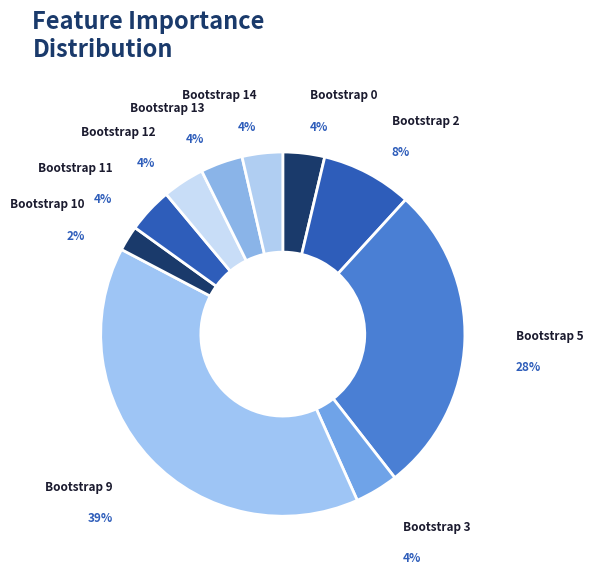

Is there any slice that represents more than half of the pie?

No